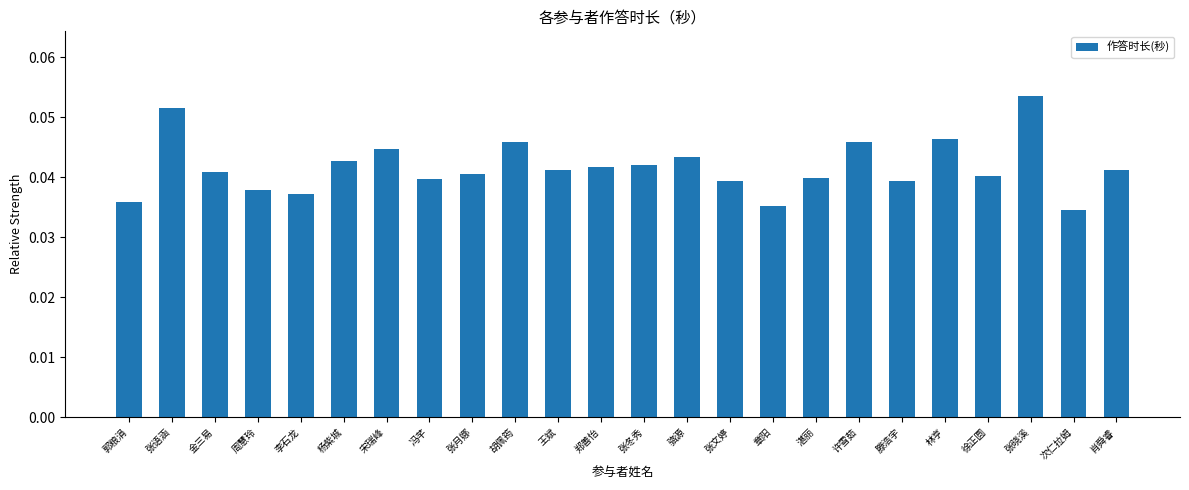

The chart shows a value of 0.1 at 徐正圆. True or false?

False